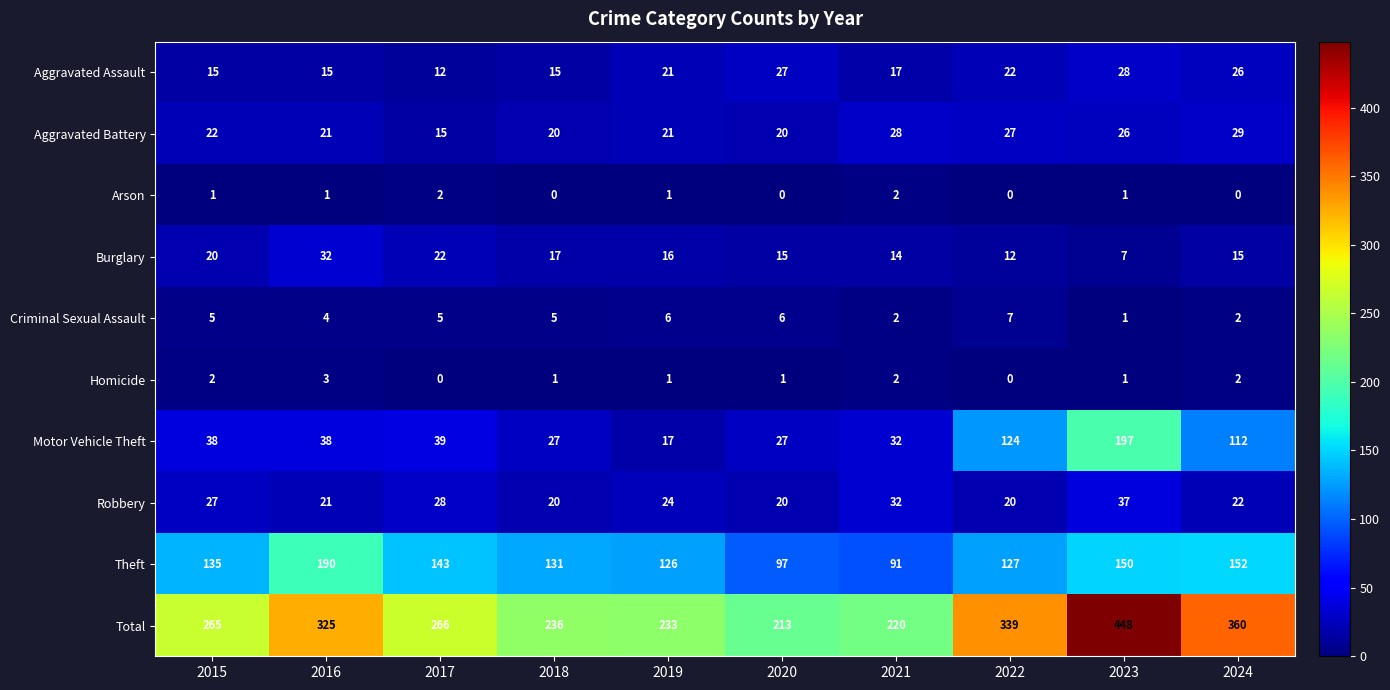

Rank the series by their maximum value, from highest to lowest.

Total, Motor Vehicle Theft, Theft, Robbery, Burglary, Aggravated Battery, Aggravated Assault, Criminal Sexual Assault, Homicide, Arson